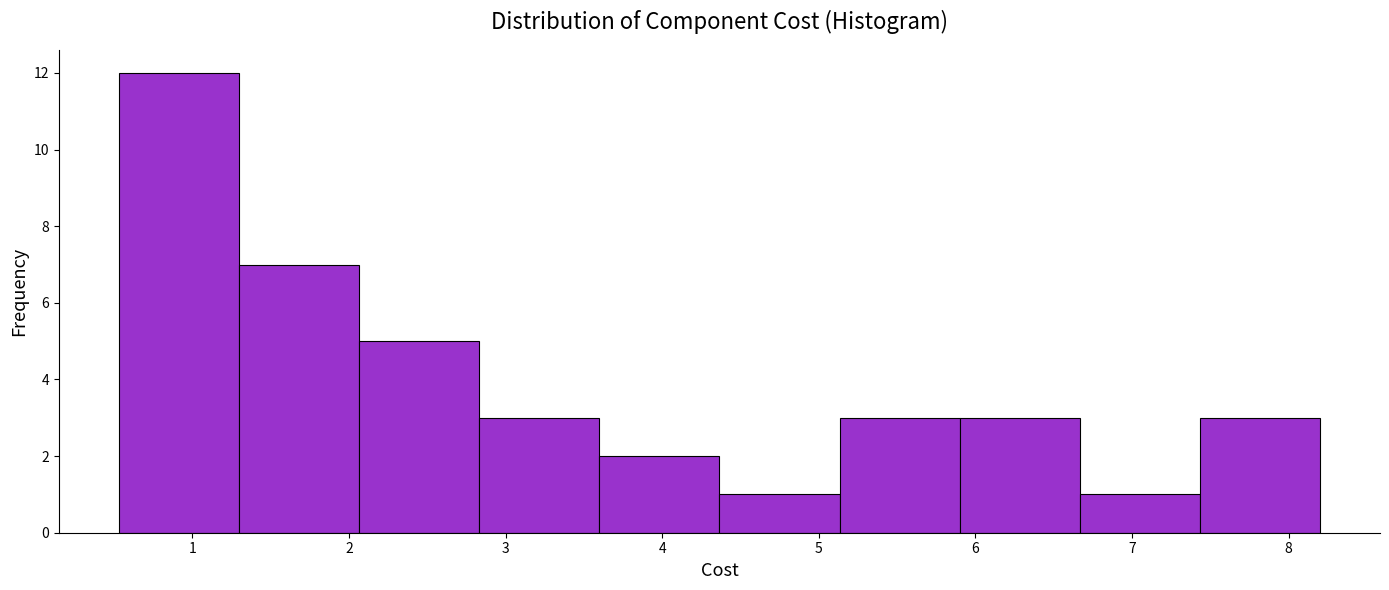

How tall is the bar that spans 5.1 to 5.9 on the x-axis? Neither the bar edges nor the heights are printed on the chart, so give them approximately, as read against the axes.

3